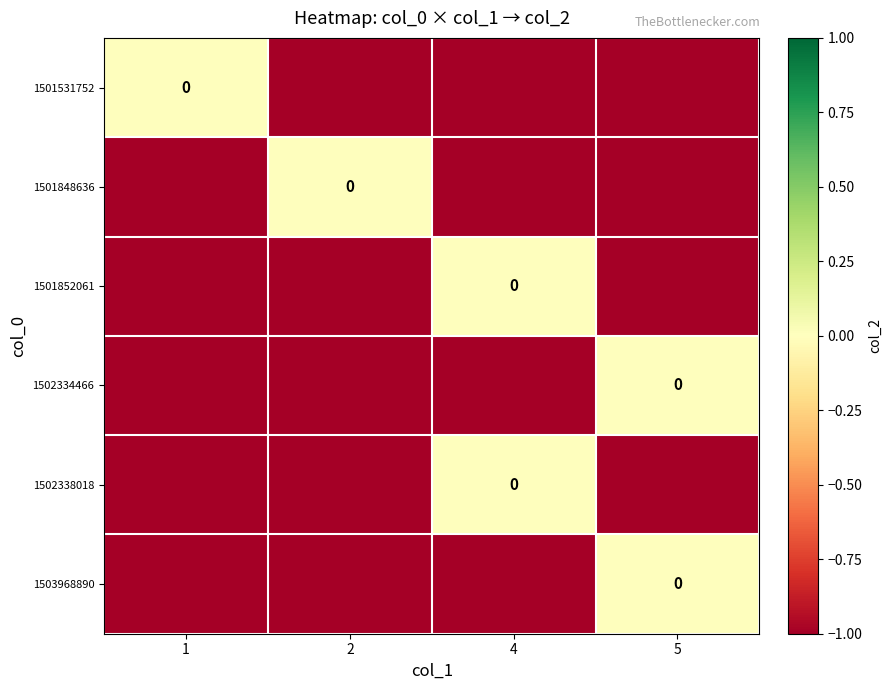

The 1502334466 series shows -1 at 5. True or false?

False